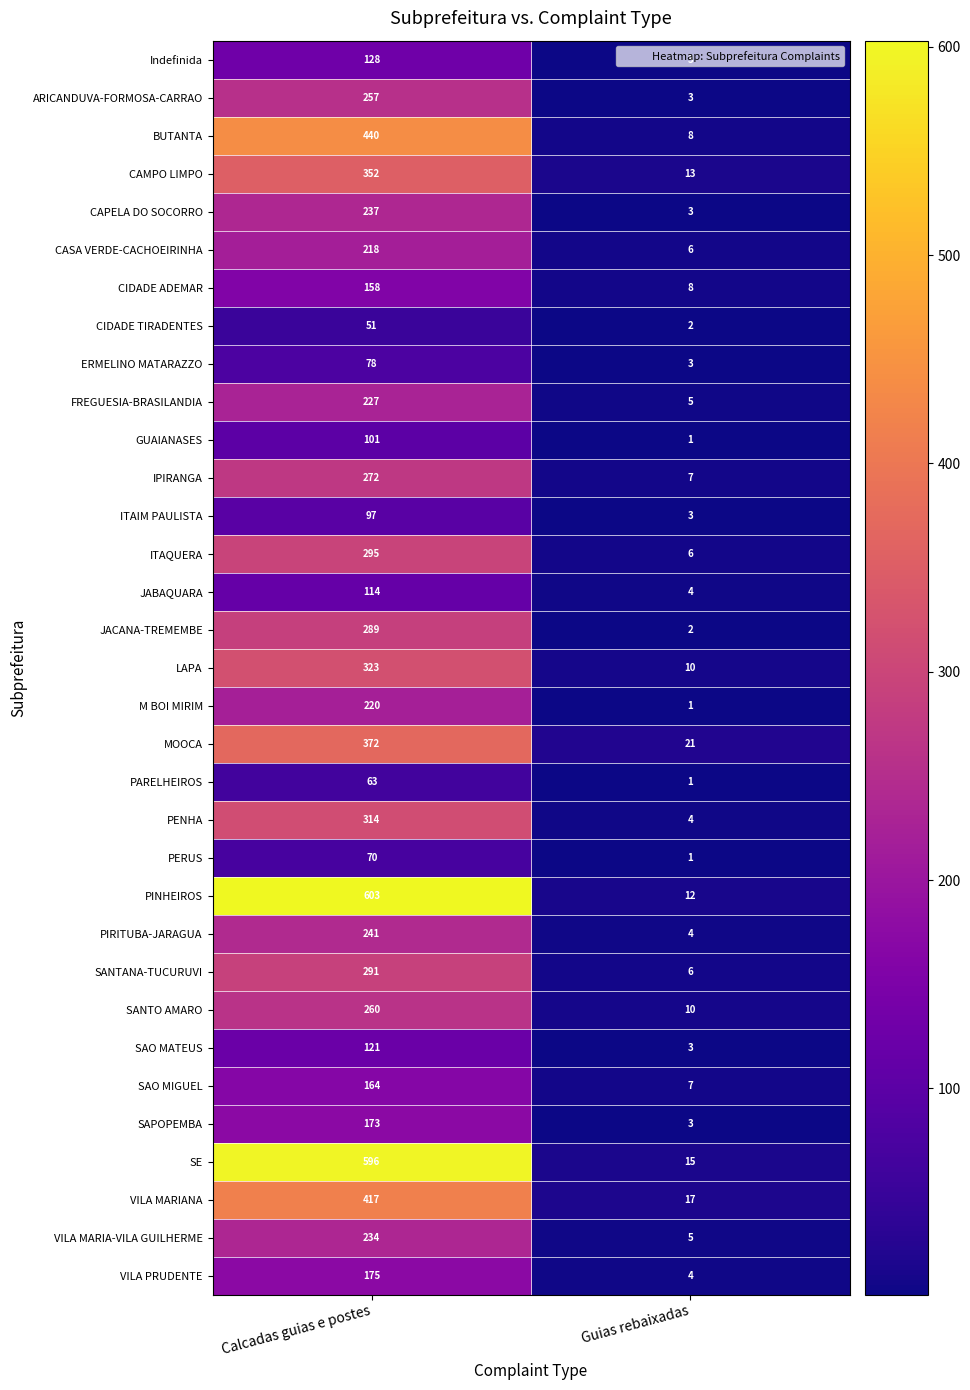

What is the maximum value for PENHA?

314